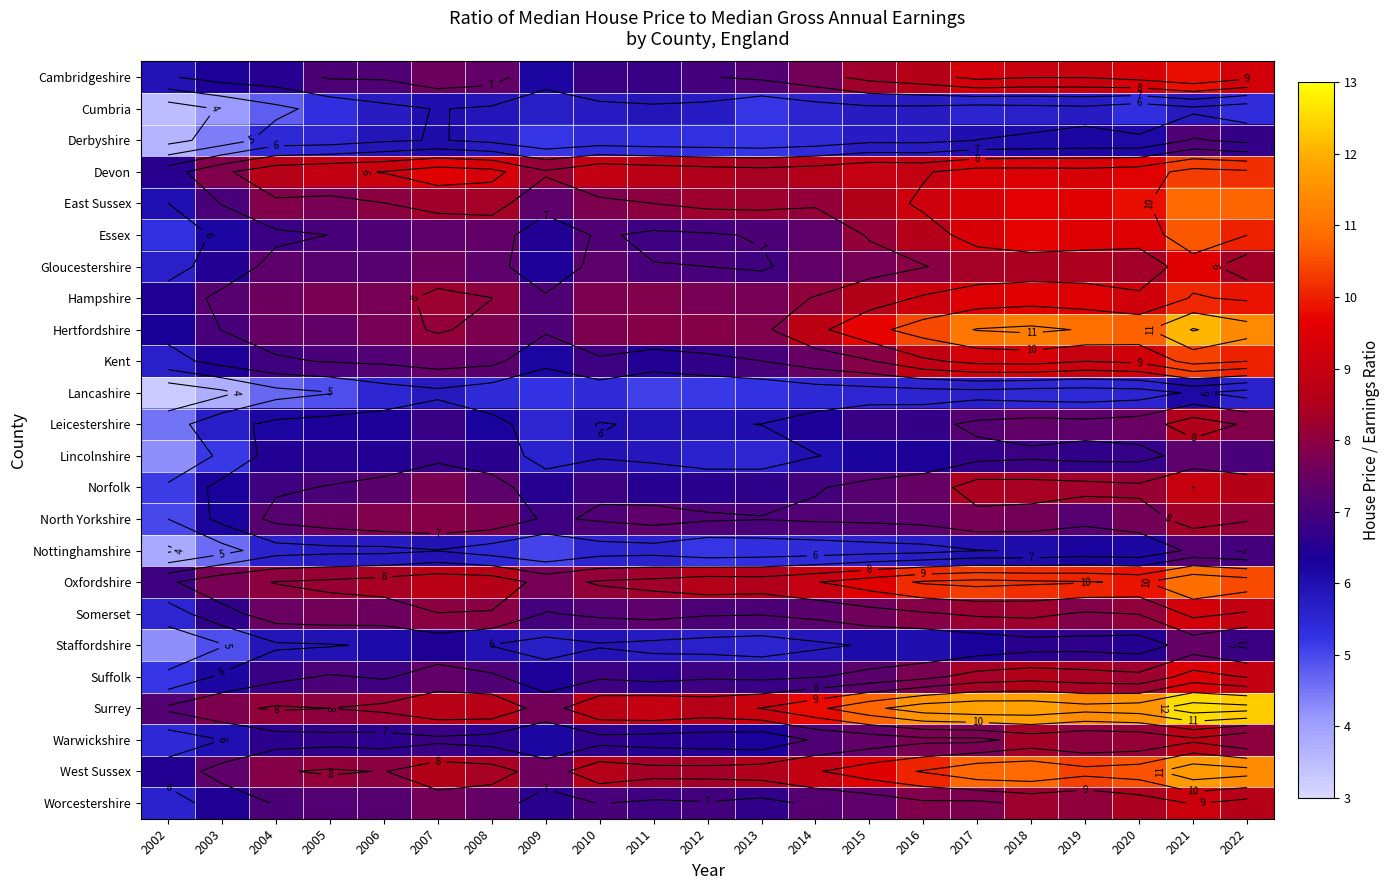

Which series has the largest total across all categories?

Surrey